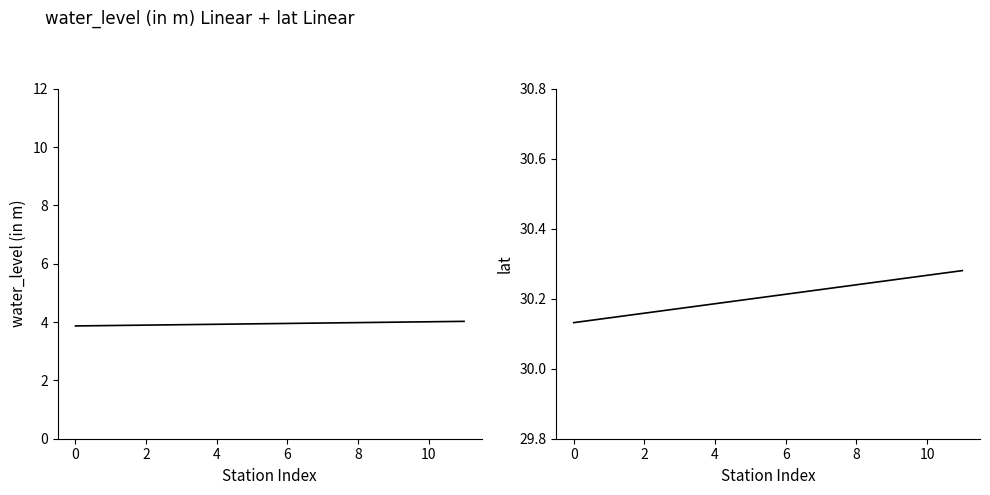

Is it true that water_level (in m) equals 2.5 at 10?

False